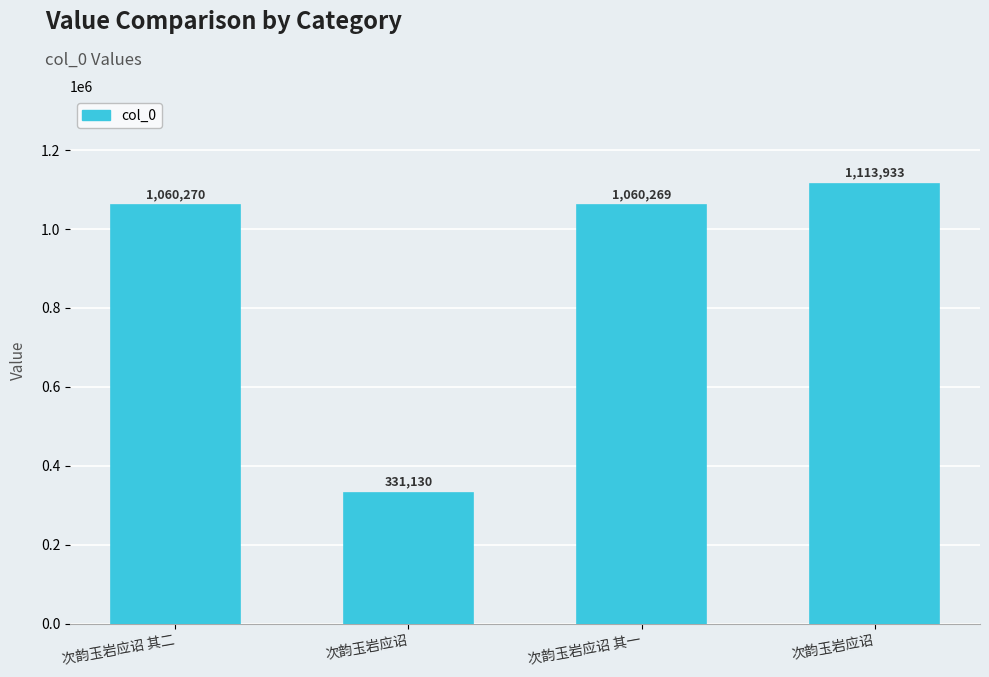

List the labels in order of value, smallest first.

次韵玉岩应诏, 次韵玉岩应诏 其一, 次韵玉岩应诏 其二, 次韵玉岩应诏